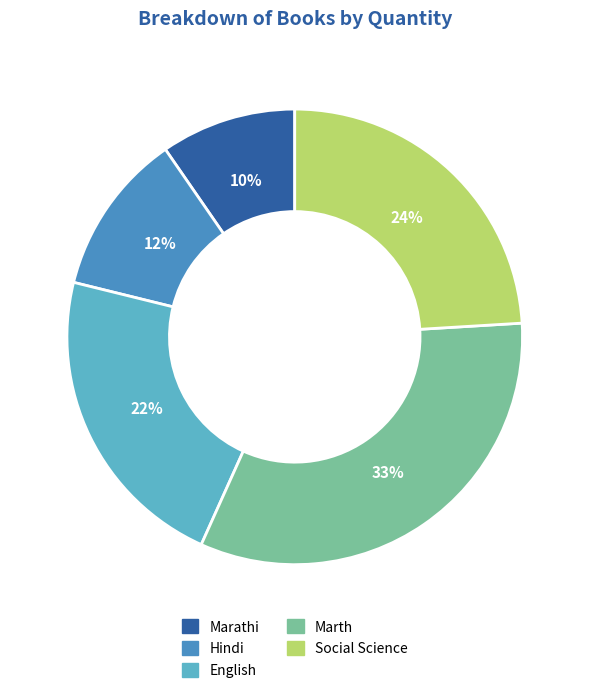

Which has a higher value, Hindi or Marathi?

Hindi